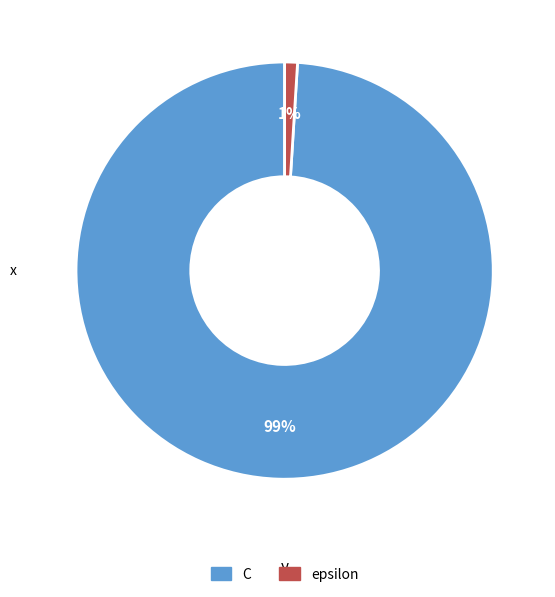

What percentage is the epsilon slice, to the nearest percent?

1%